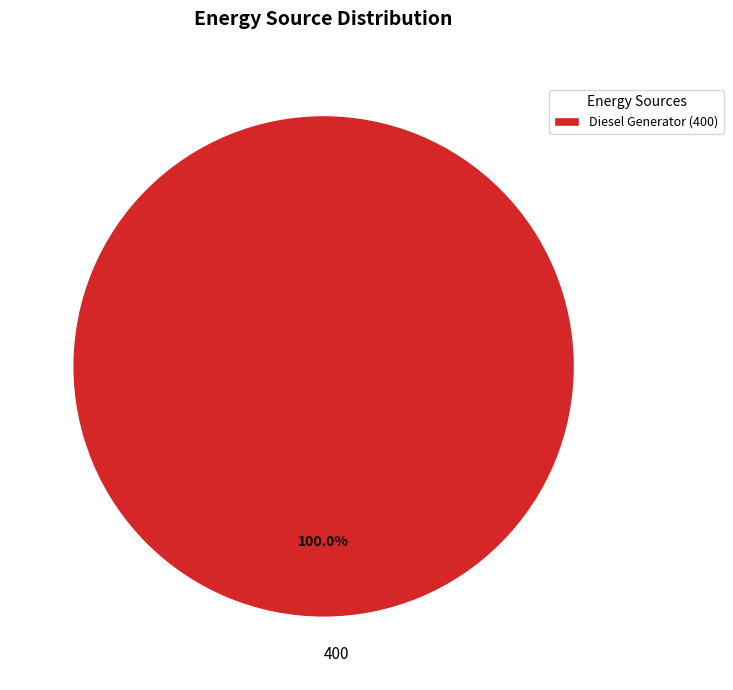

Does any single category account for the majority?

Yes